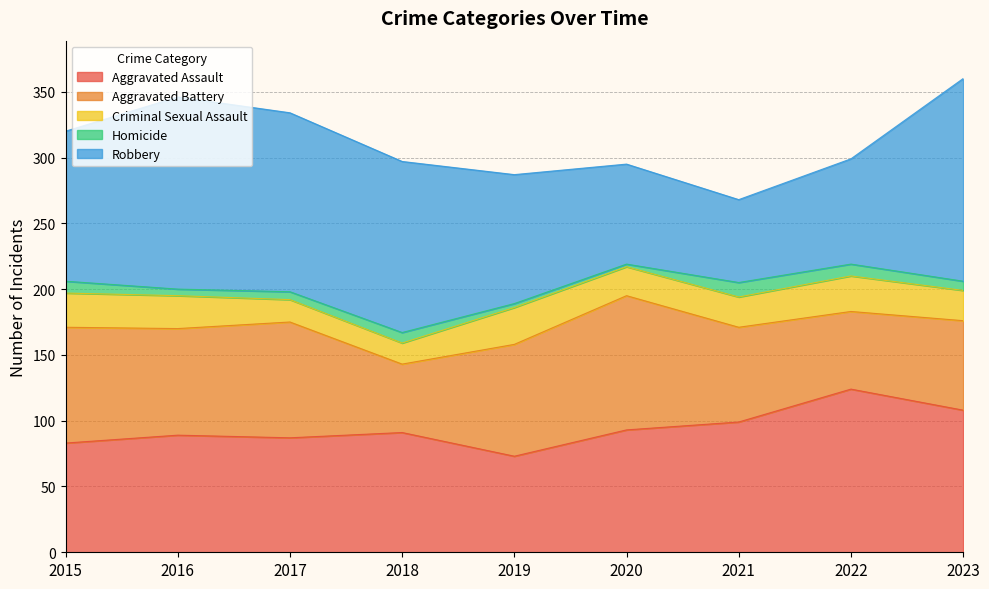

Is it true that Aggravated Assault equals 99 at 2021?

True